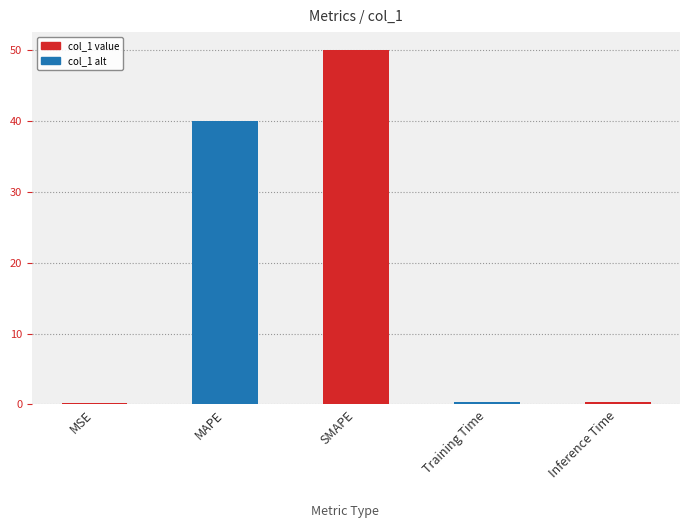

What is the label of the 5th bar from the right?

MSE